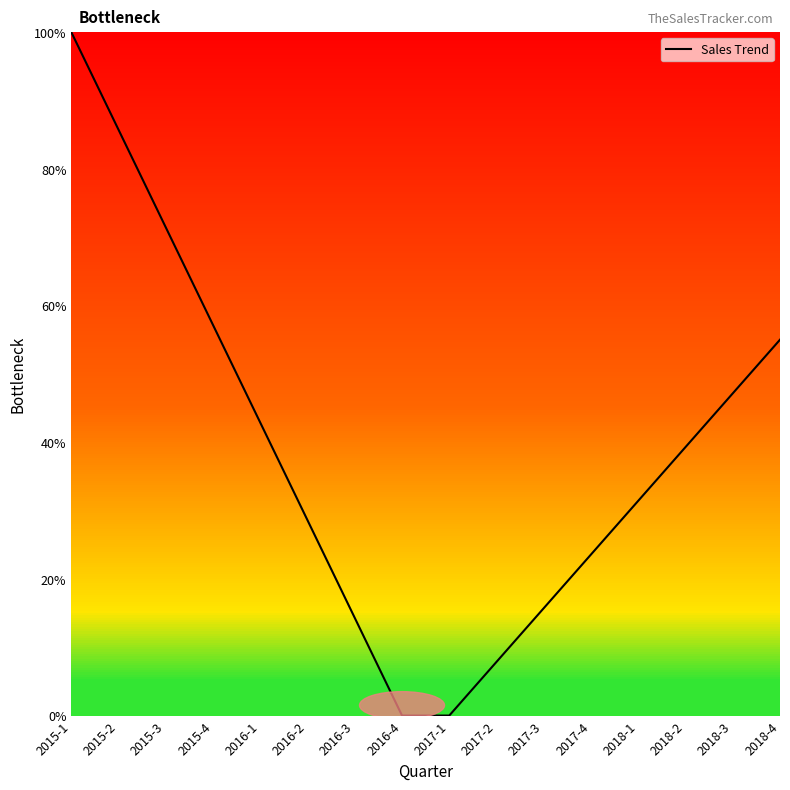

At which category does the chart reach its peak across all series?

2015-1